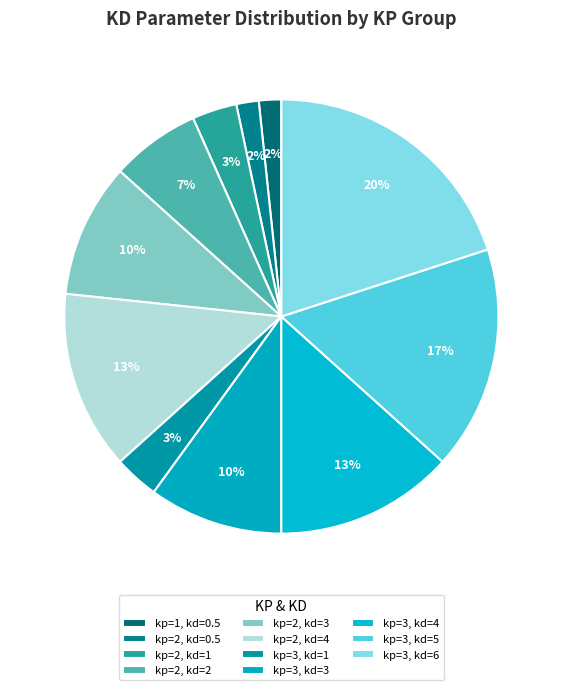

Which slice is the largest?

kp=3, kd=6